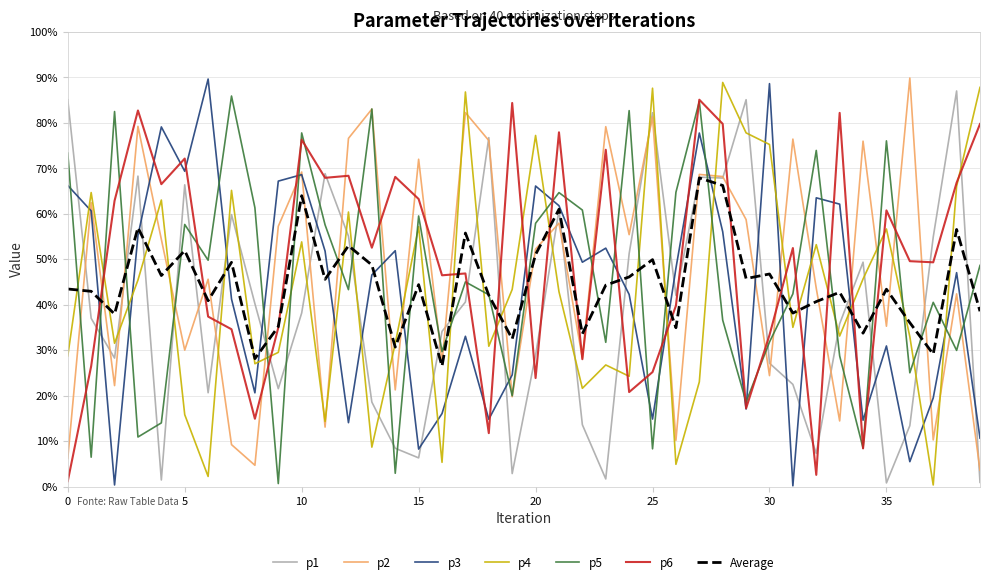

True or false: p4 and p1 cross at least once.

True